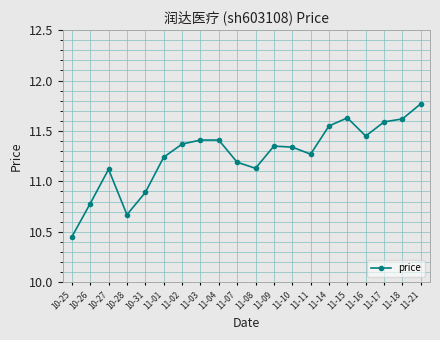

True or false: the data shows 18.5 at 10-26.

False